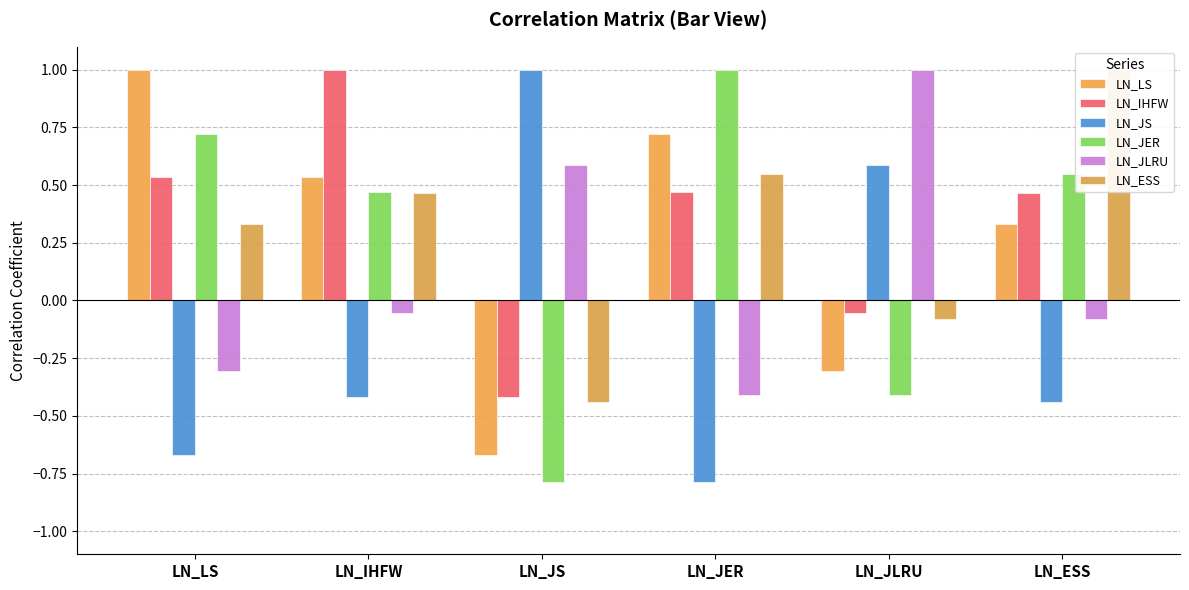

What position from the right is LN_LS?

6